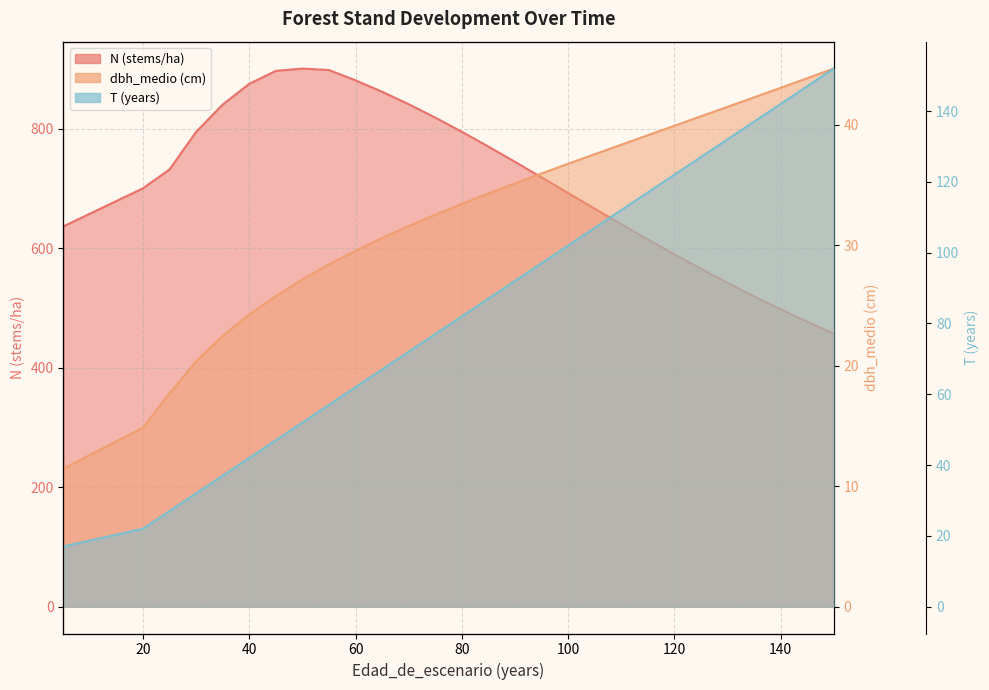

What is the difference between the dbh_medio (cm) values at 75 and 145?

11.3